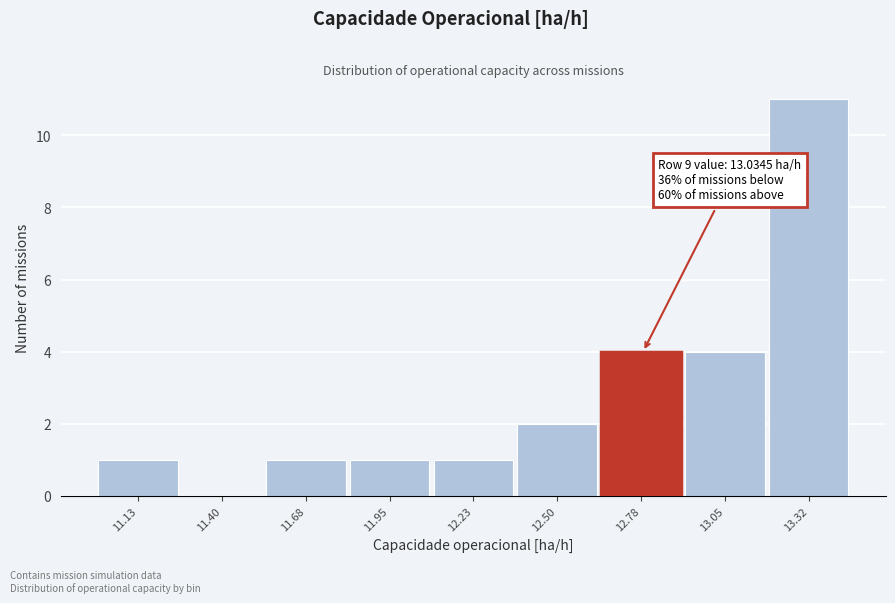

Reading left to right, extract all data points from this chart.

11.13=1	11.40=0	11.68=1	11.95=1	12.23=1	12.50=2	12.78=4	13.05=4	13.32=11